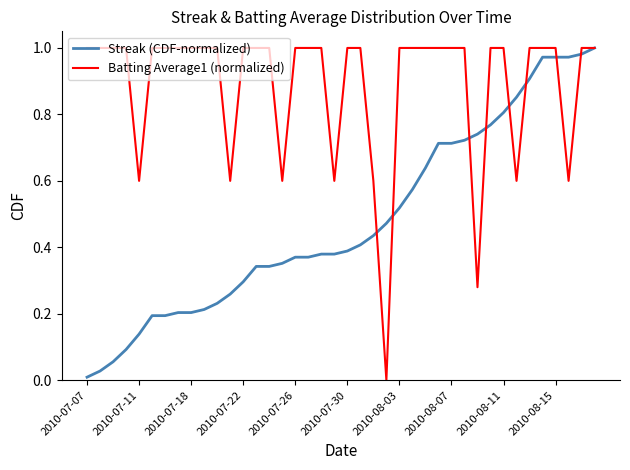

Which series has the largest total across all categories?

Batting Average1 (normalized)